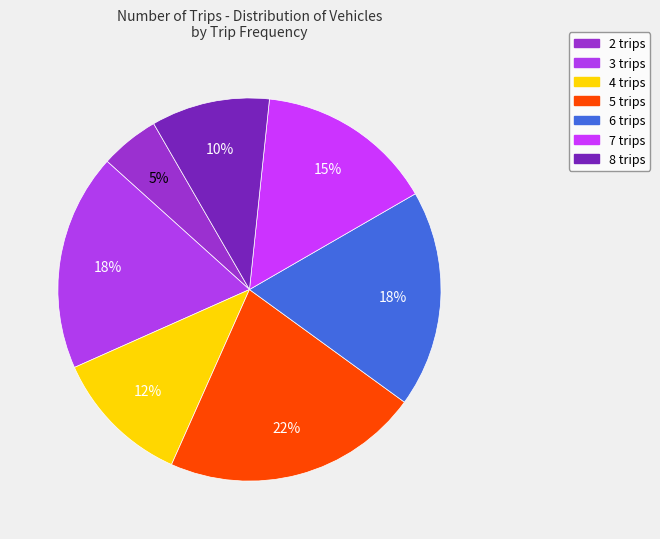

True or false: 7 trips accounts for 15% of the total.

True